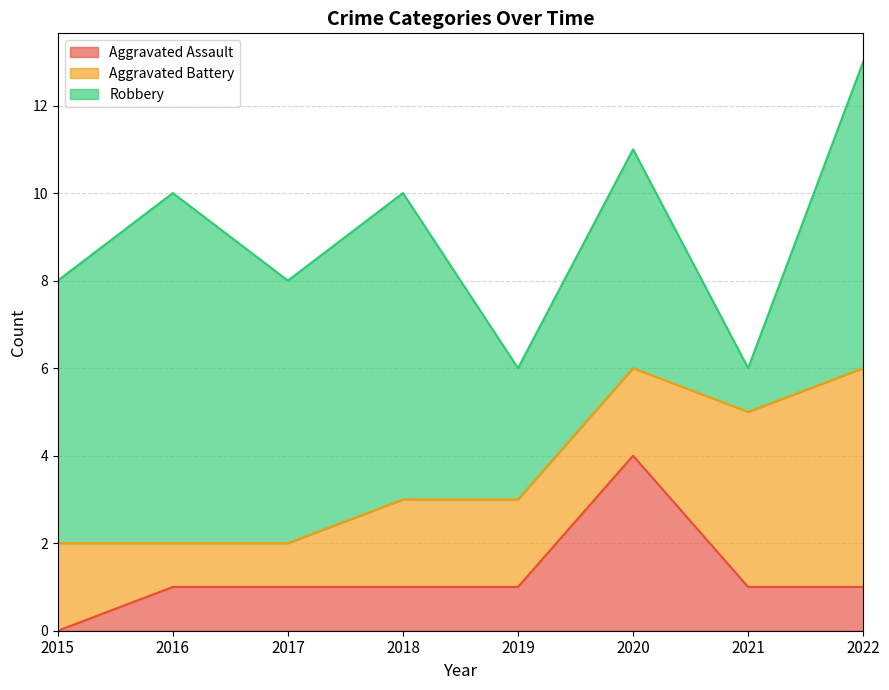

What is the difference between the maximum and minimum values in the Aggravated Assault series?

4